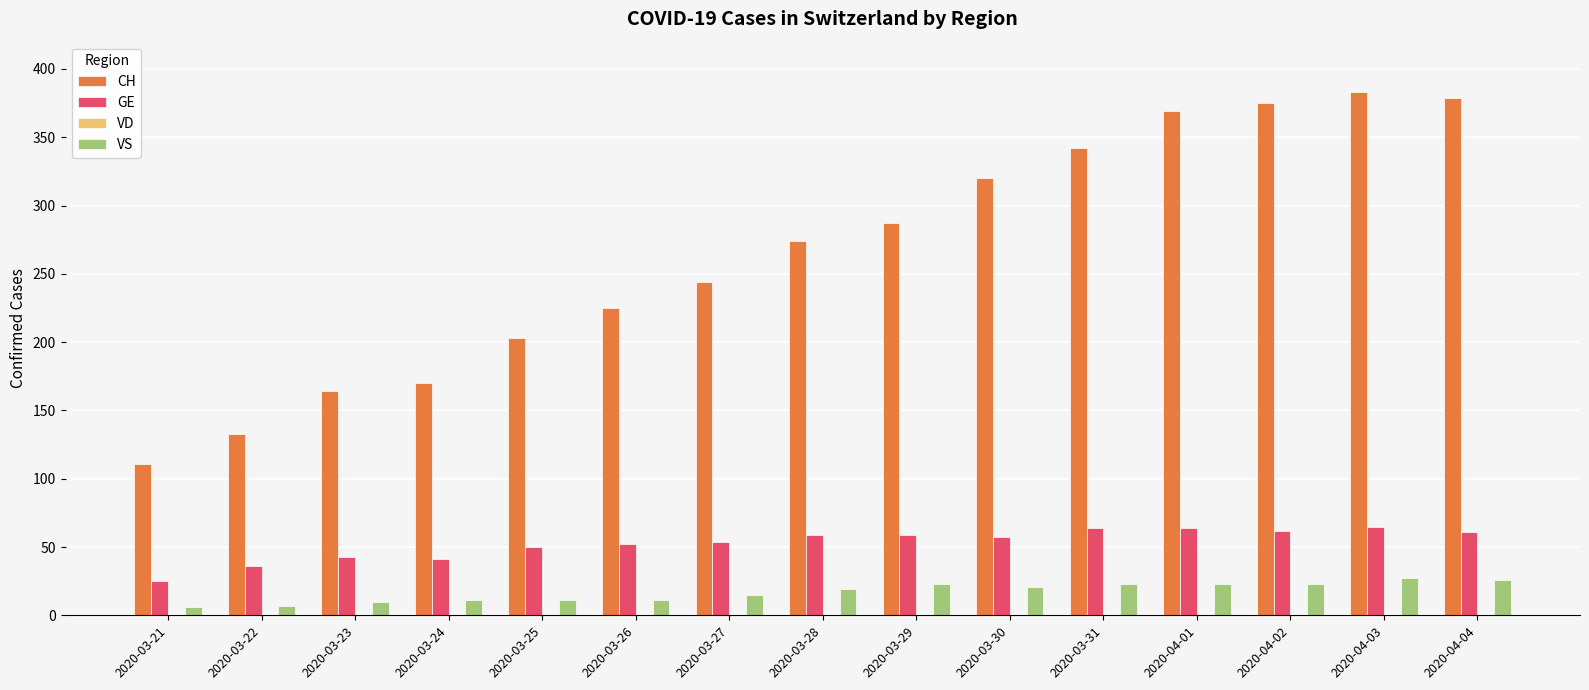

At which label is CH closest to 247?

2020-03-27